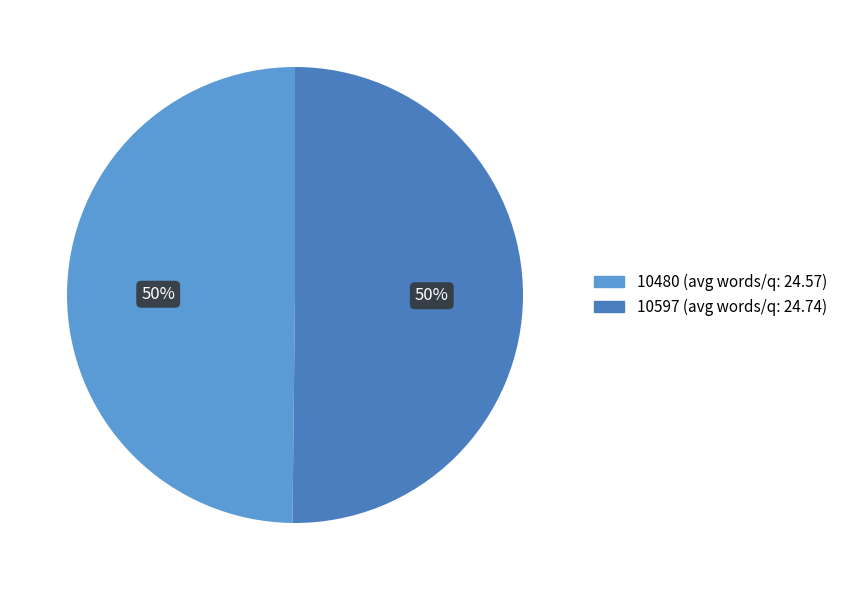

Combined, do 10480 and 10597 account for over 50%?

Yes